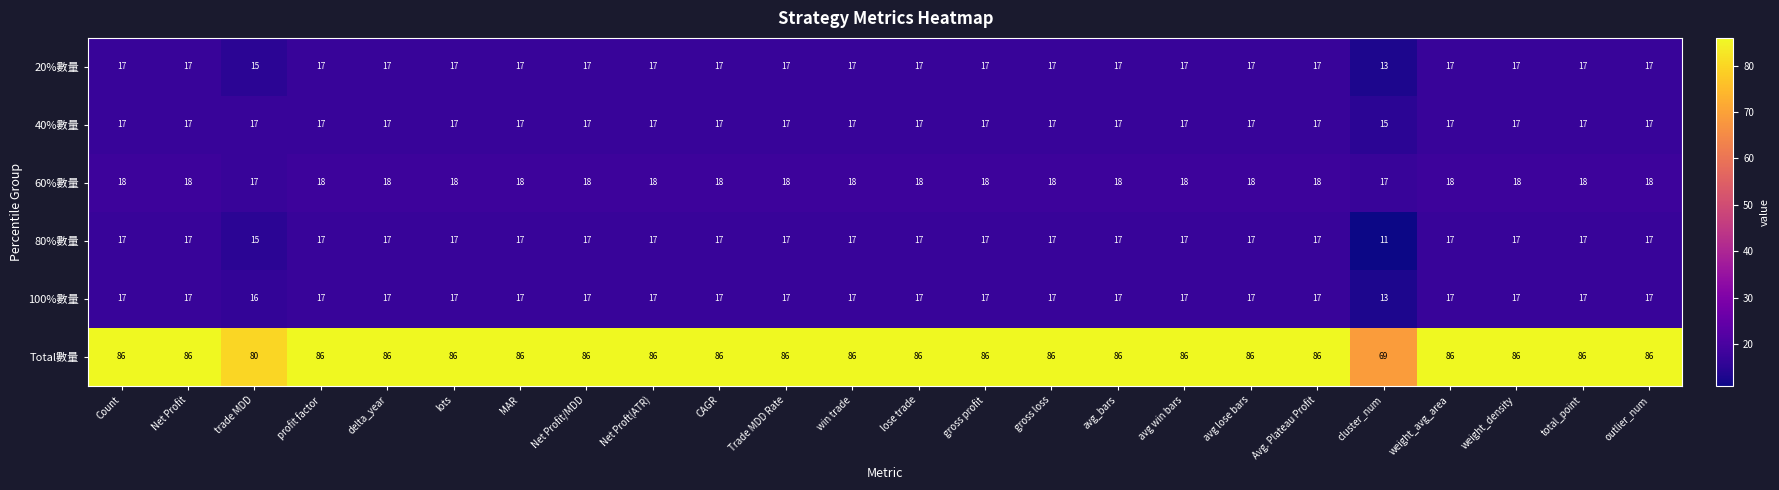

What is the highest value of the 60%數量 series?

18